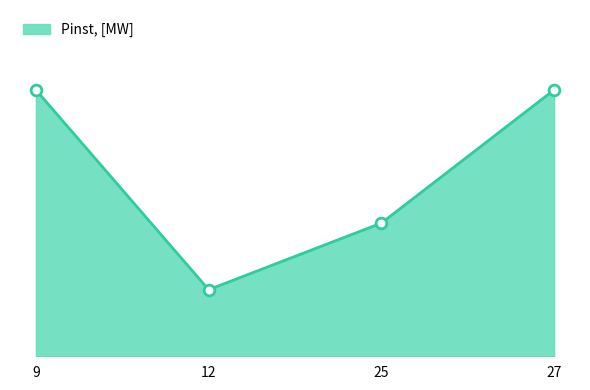

What is the ratio of the value at 25 to the value at 12?

2.0